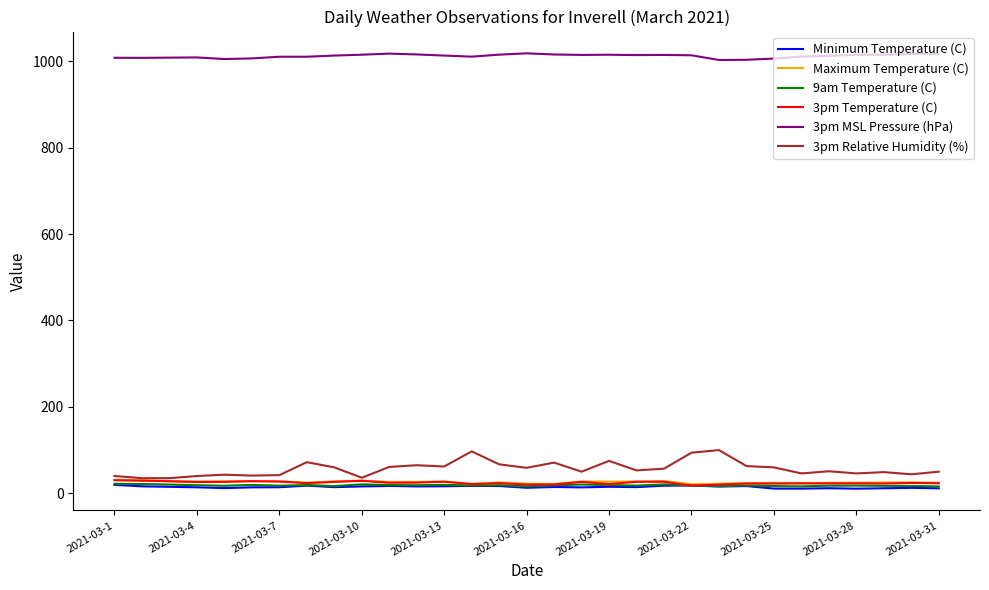

Which series has the widest spread of values?

3pm Relative Humidity (%)